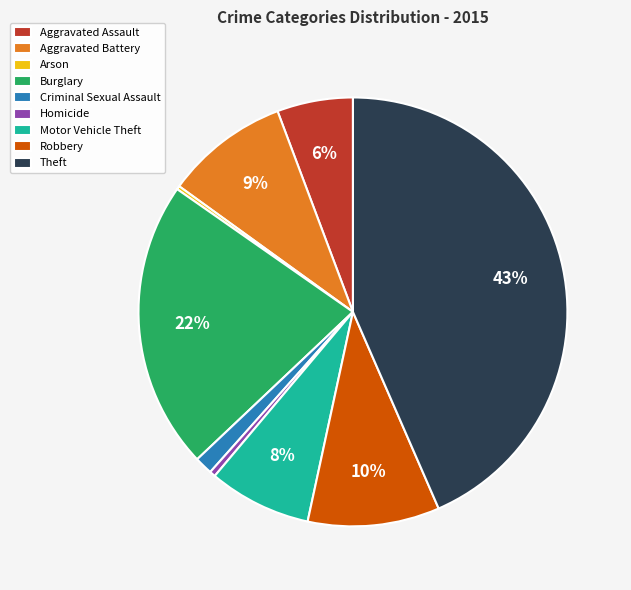

To the nearest percent, what portion does Aggravated Battery represent?

9%